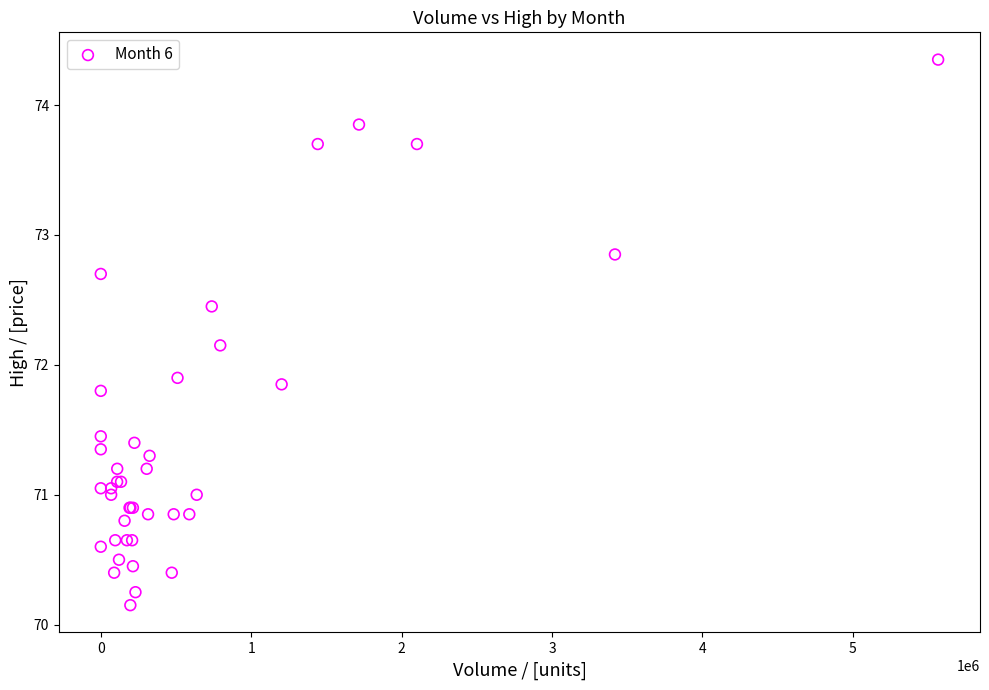

What Y value in the scatter plot is closest to 72?

71.9